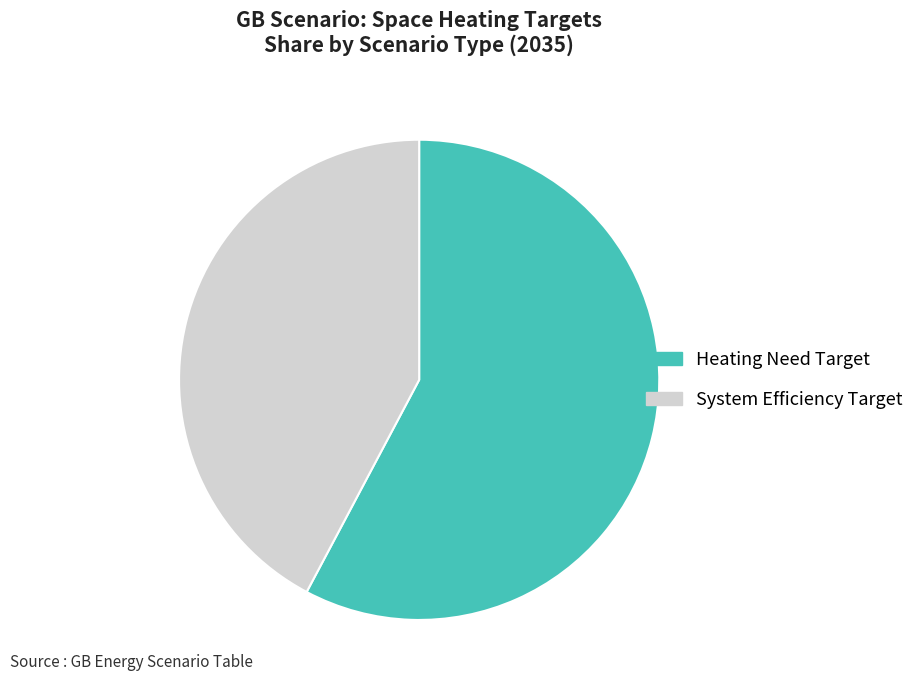

The System Efficiency Target slice represents 28% of the pie. True or false?

False